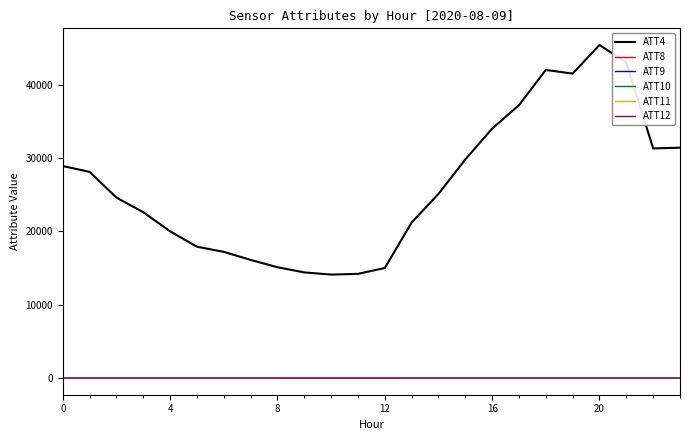

What is the greatest value displayed?

45400.0